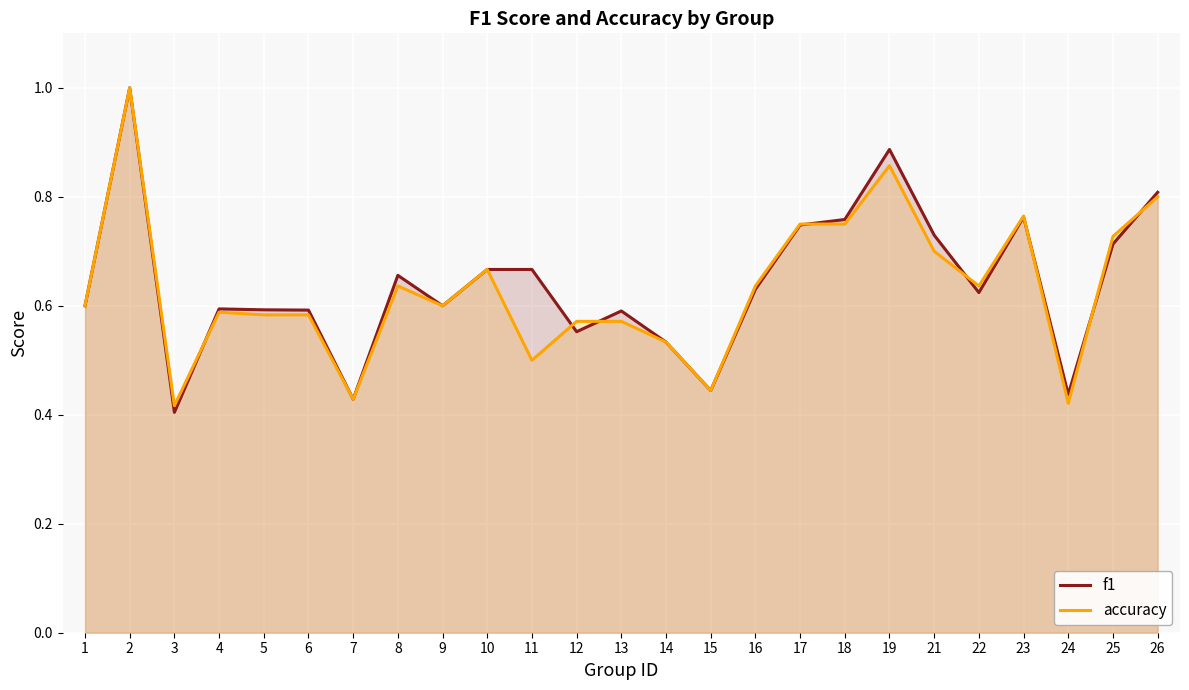

Rank the series at 5 from lowest to highest value.

accuracy, f1